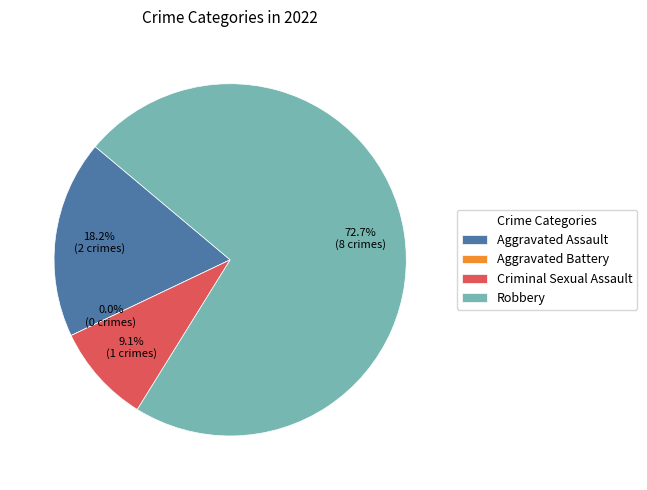

The Aggravated Battery slice represents 14% of the pie. True or false?

False